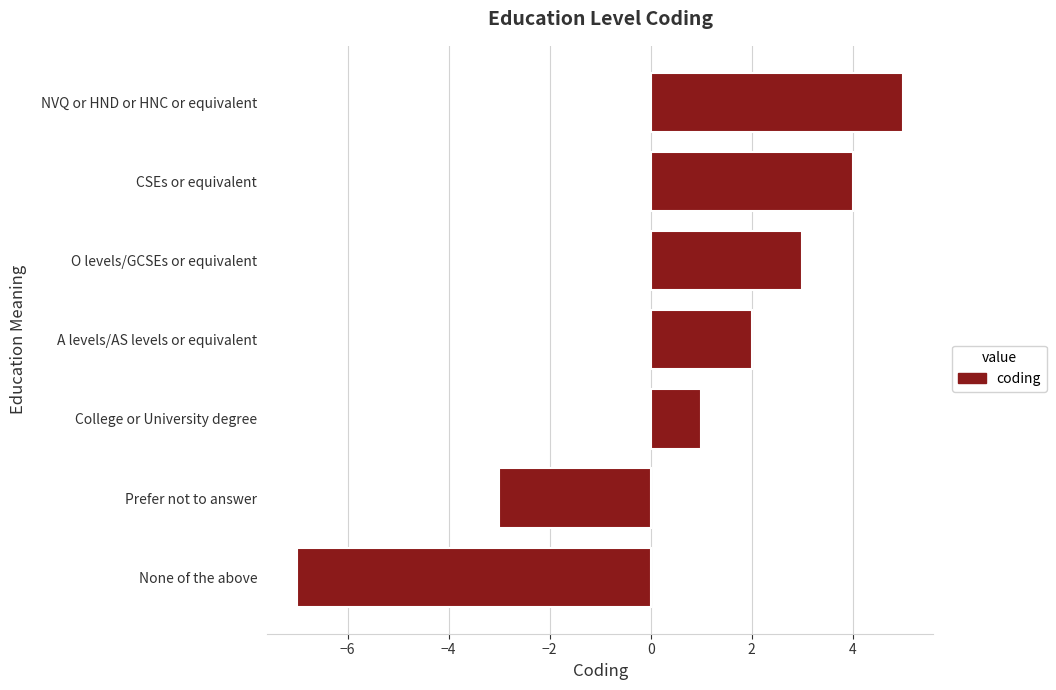

How many values are below 2?

3